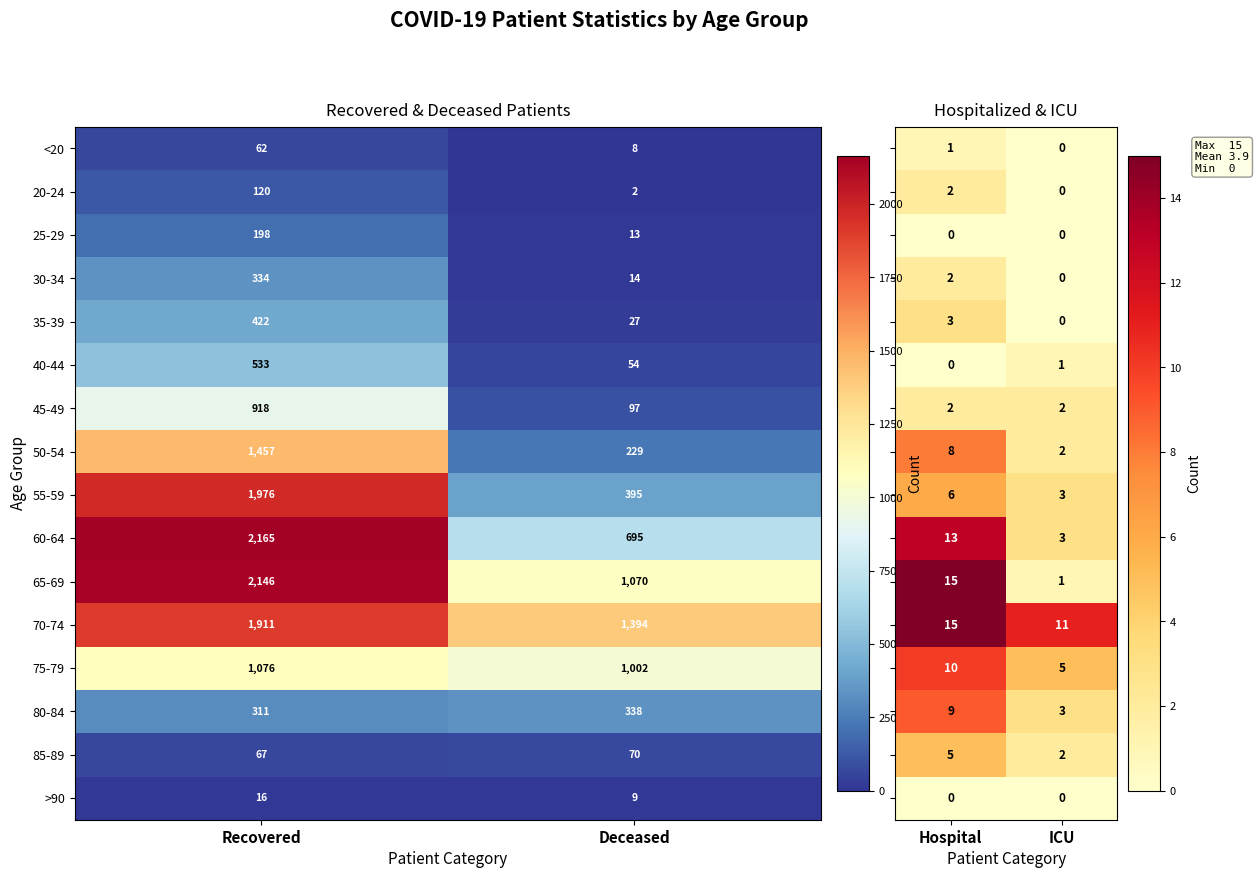

At which label does 30-34 reach its minimum?

Deceased